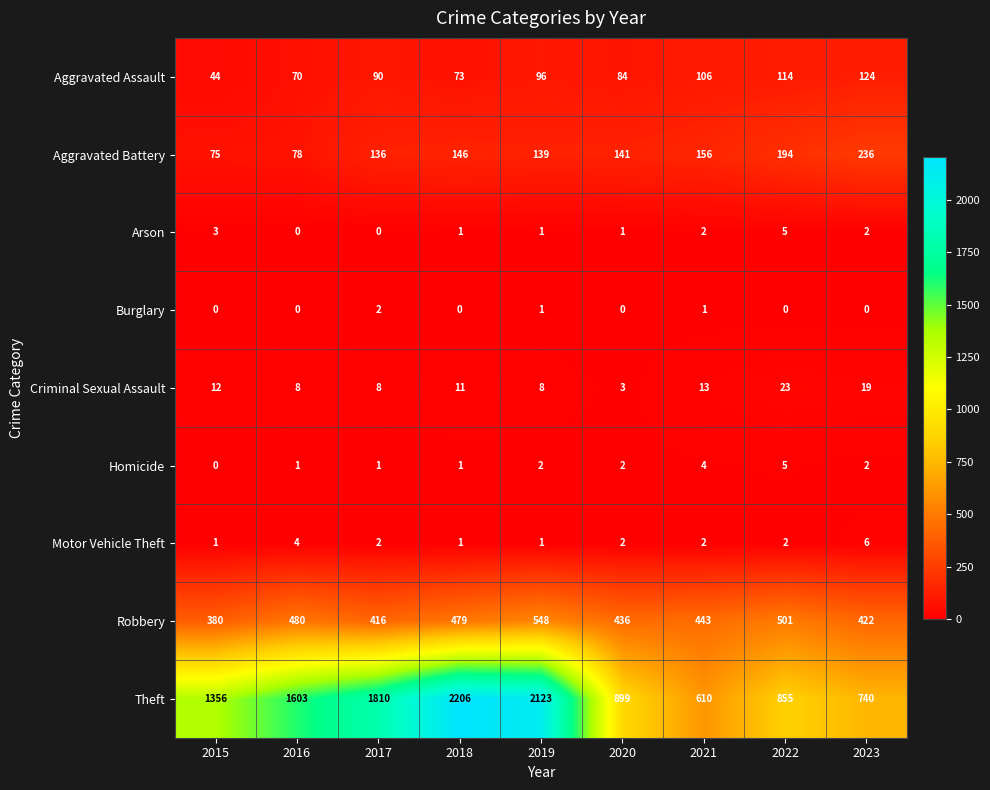

Which series changed the most between 2018 and 2020?

Theft